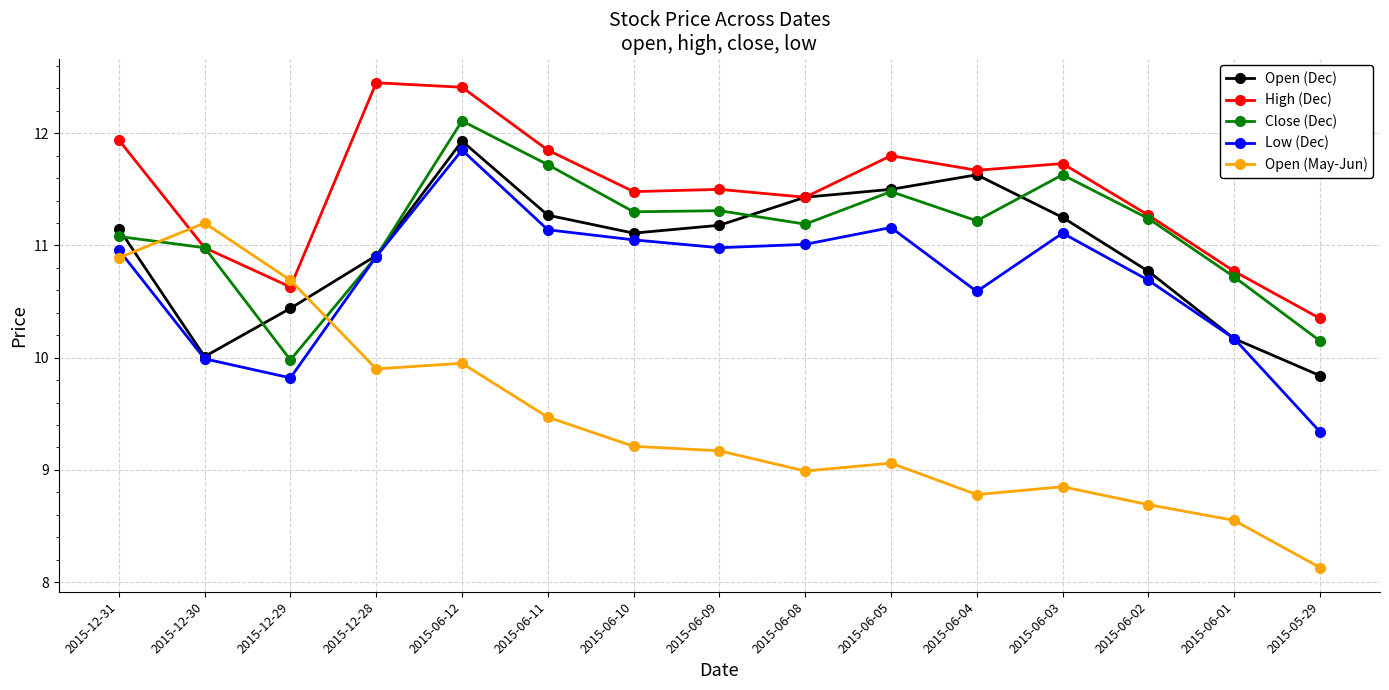

How many lines are shown in the chart?

5